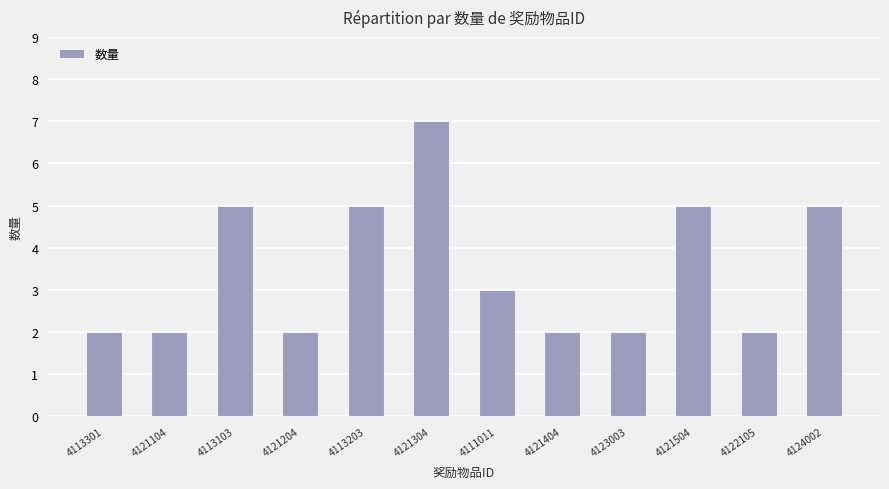

What is the sum of the values at 4113203 and 4121504?

10